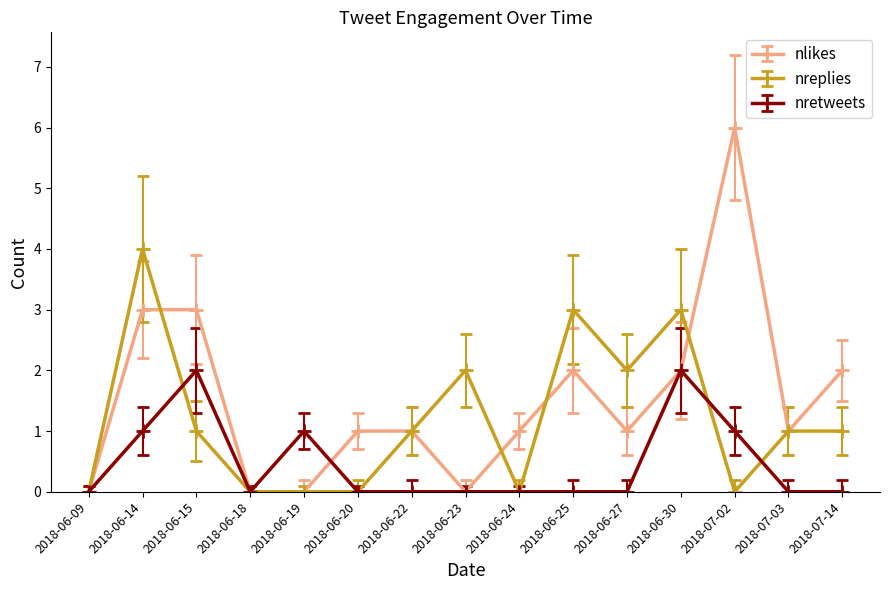

What is the label of the 14th point from the right?

2018-06-14